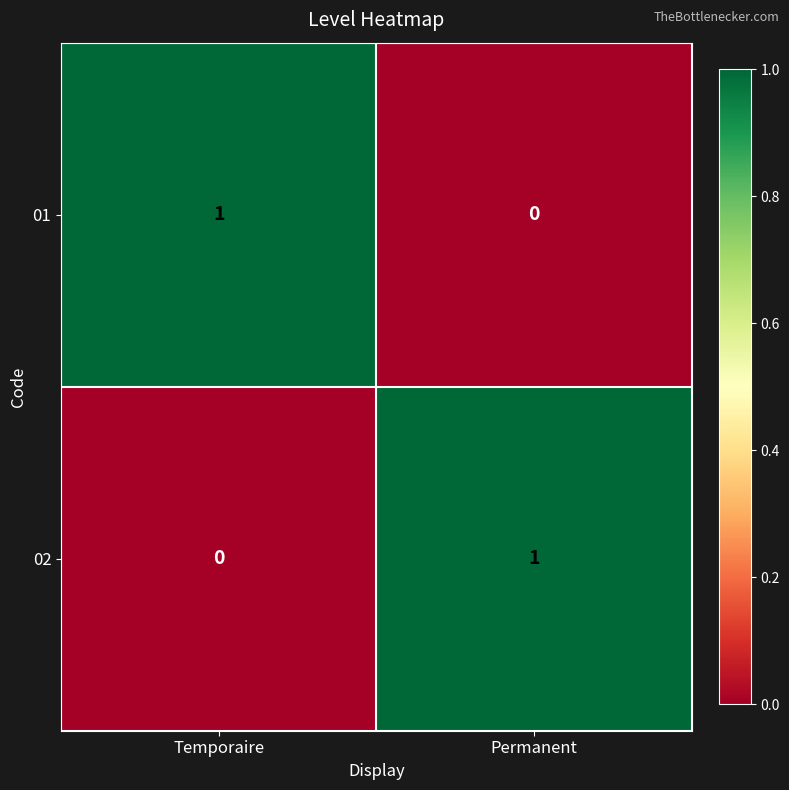

List the labels in order of 01 value, largest first.

Temporaire, Permanent